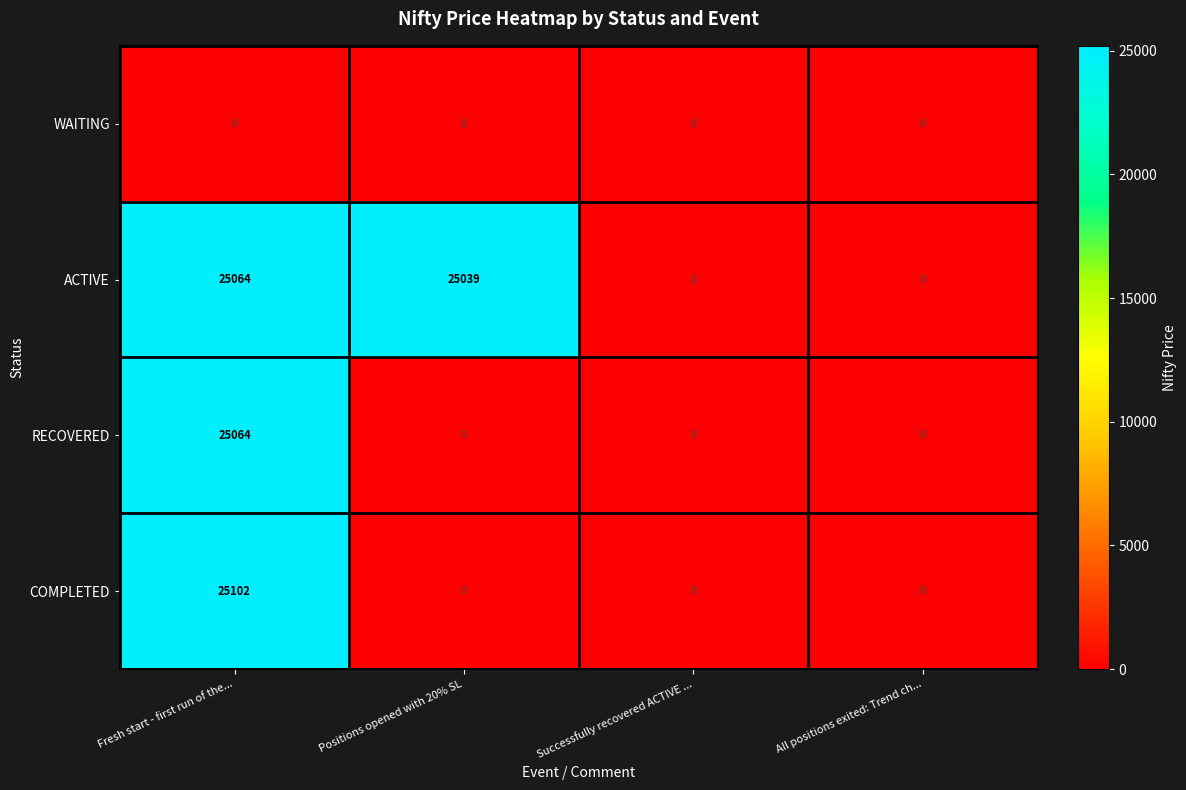

Reading left to right, list all the values displayed in this chart.

WAITING: Fresh start - first run of the...=0	Positions opened with 20% SL=0	Successfully recovered ACTIVE ...=0	All positions exited: Trend ch...=0
ACTIVE: Fresh start - first run of the...=25064	Positions opened with 20% SL=25039	Successfully recovered ACTIVE ...=0	All positions exited: Trend ch...=0
RECOVERED: Fresh start - first run of the...=25064	Positions opened with 20% SL=0	Successfully recovered ACTIVE ...=0	All positions exited: Trend ch...=0
COMPLETED: Fresh start - first run of the...=25102	Positions opened with 20% SL=0	Successfully recovered ACTIVE ...=0	All positions exited: Trend ch...=0